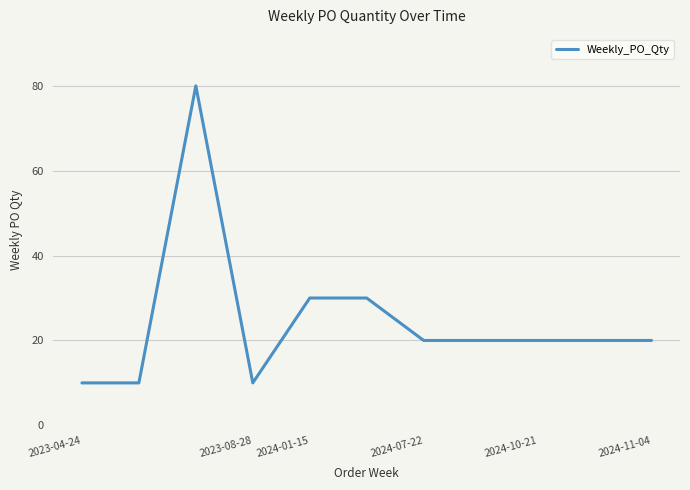

What is the greatest value displayed?

80